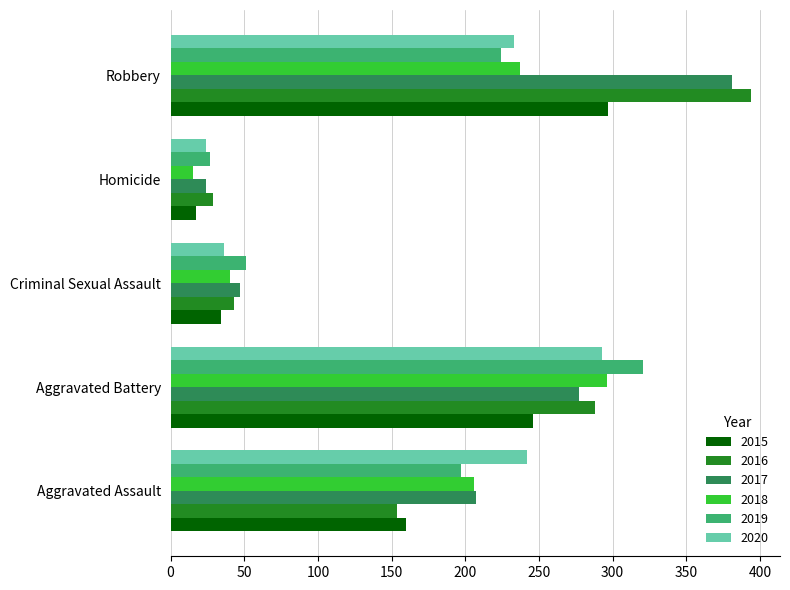

Which series has the largest total across all categories?

2017